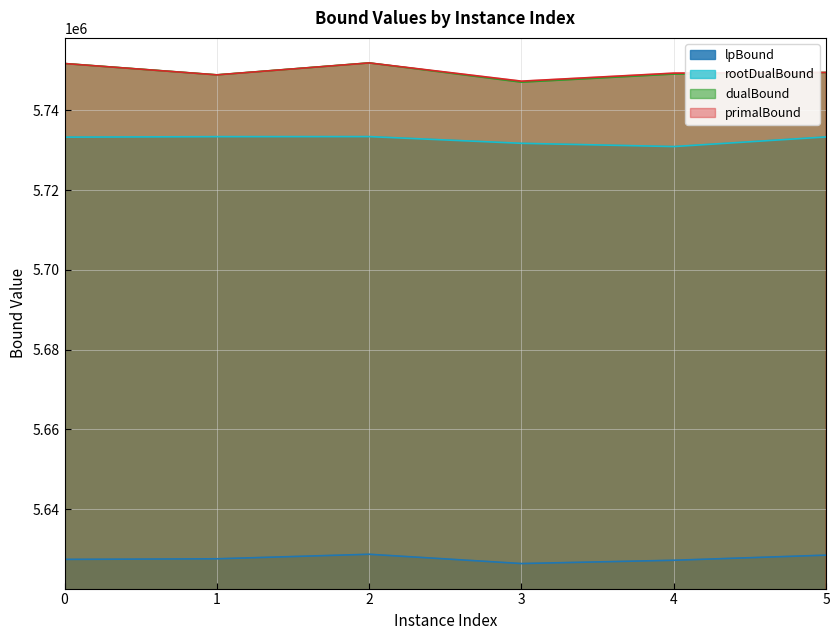

What is the value of the rootDualBound point at the 1st from the left?

5733261.5